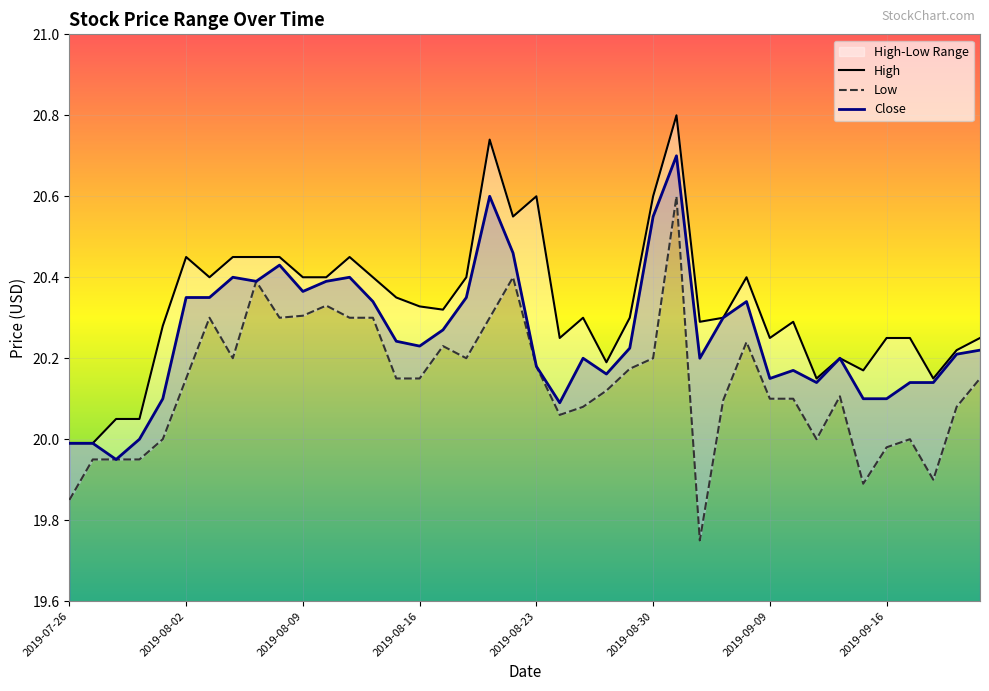

True or false: Low and High cross at least once.

False